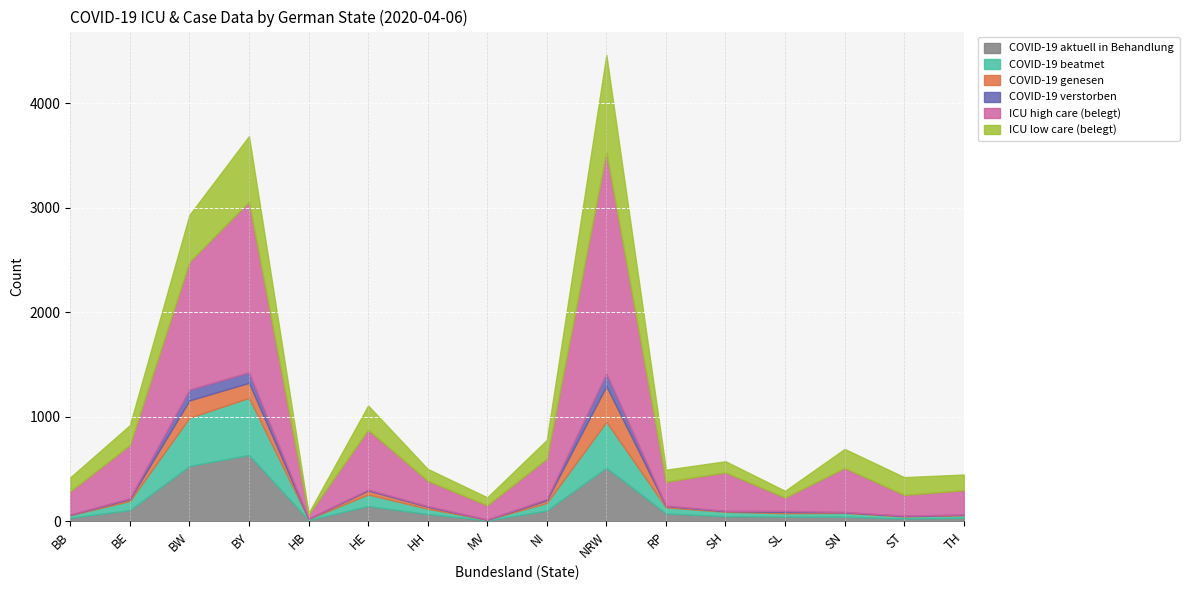

True or false: ICU high care (belegt) and ICU low care (belegt) intersect in this chart.

False